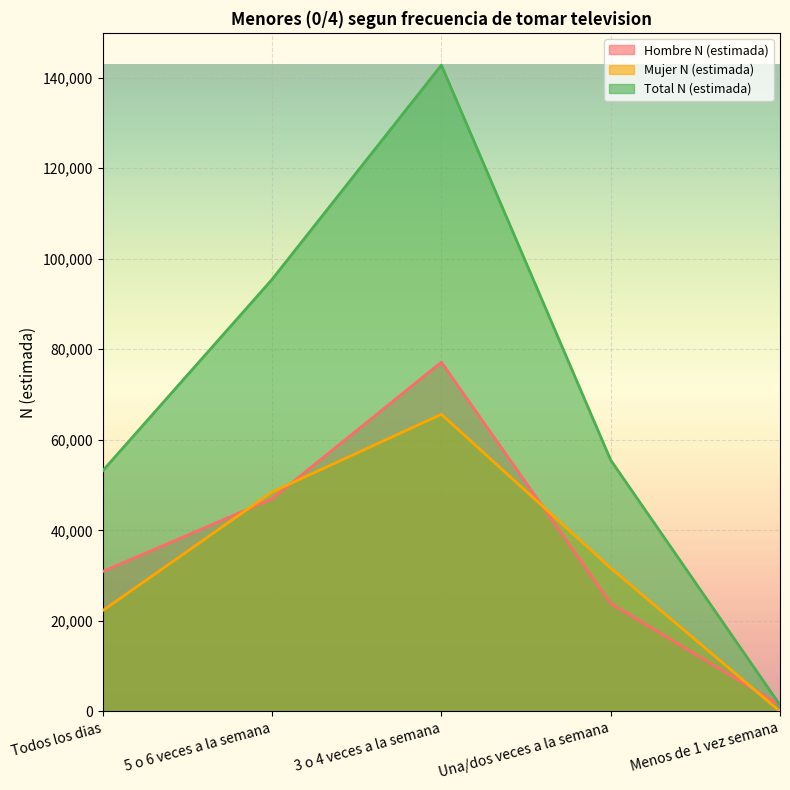

True or false: Total N (estimada) and Mujer N (estimada) cross at least once.

False